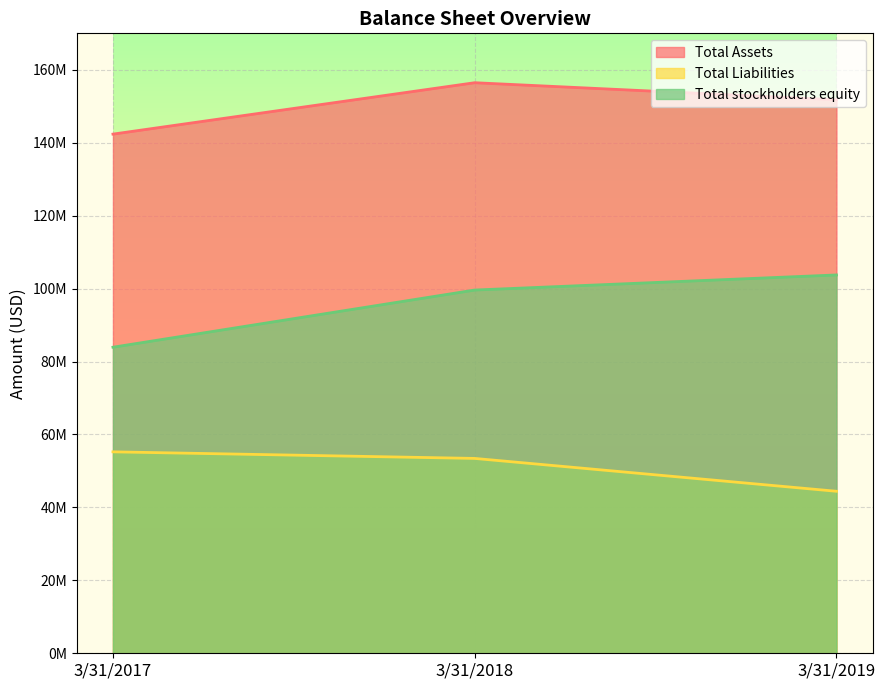

At which category is the sum across all series the highest?

3/31/2018